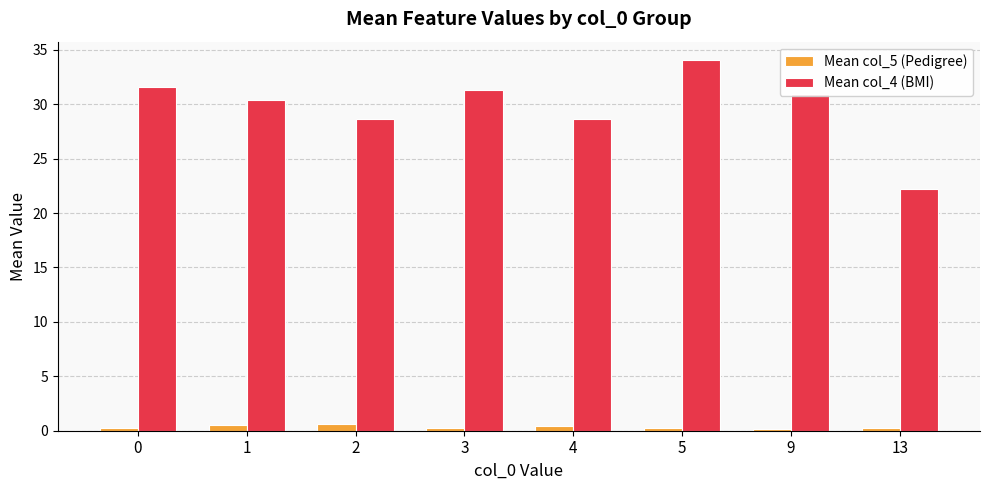

What is the value of the Mean col_5 (Pedigree) bar at the 1st from the left?

0.3